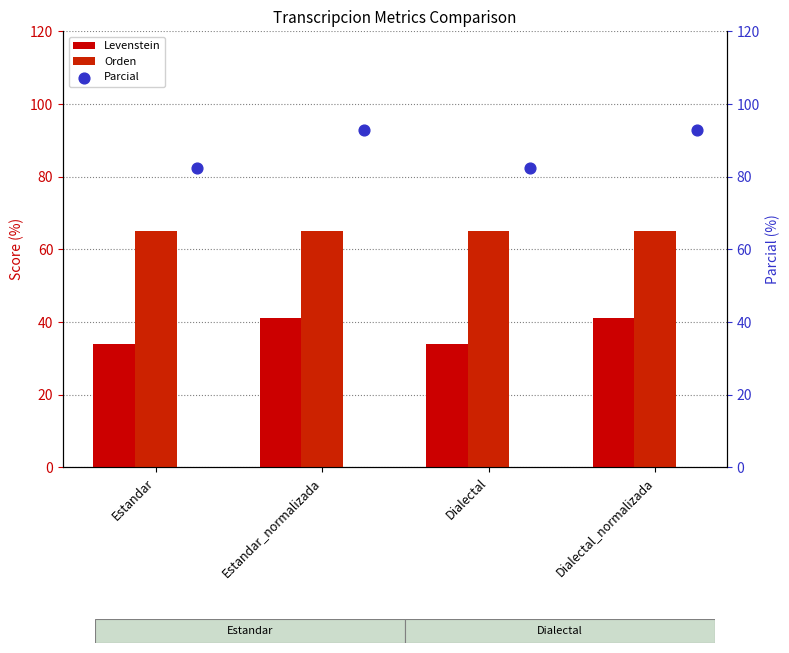

Which series reaches the maximum Y coordinate?

Parcial